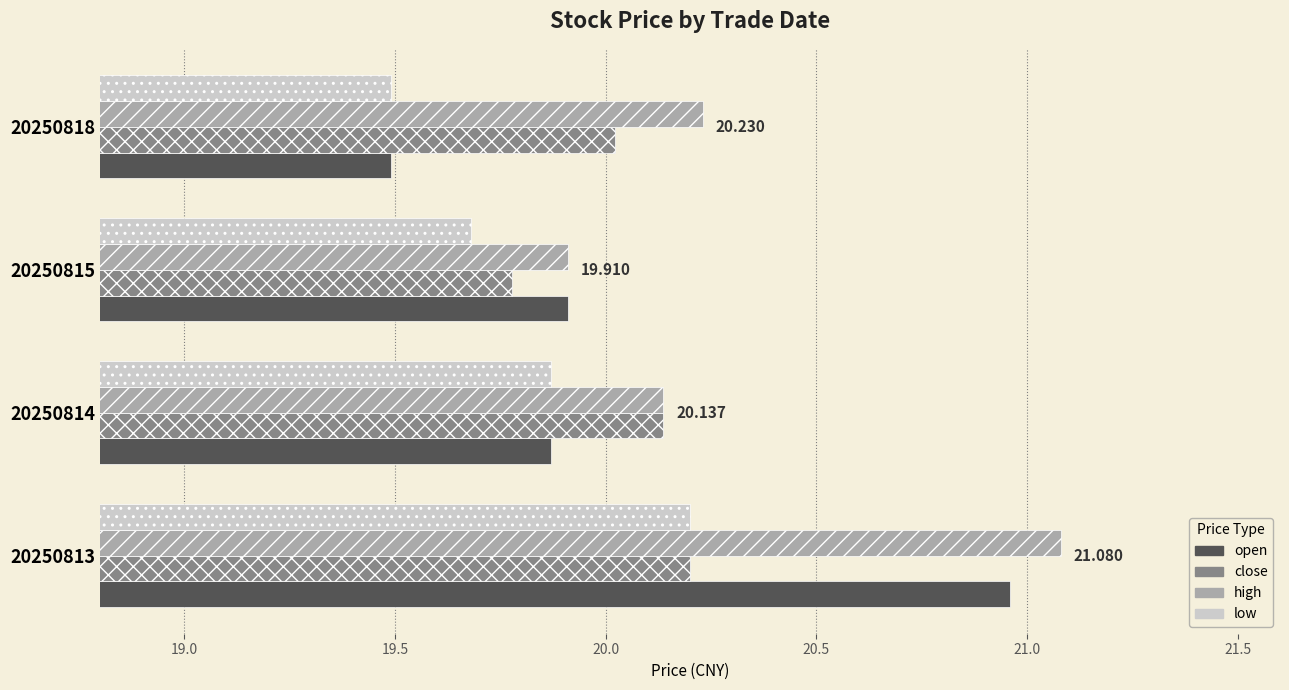

Which series has the largest range (max minus min)?

open